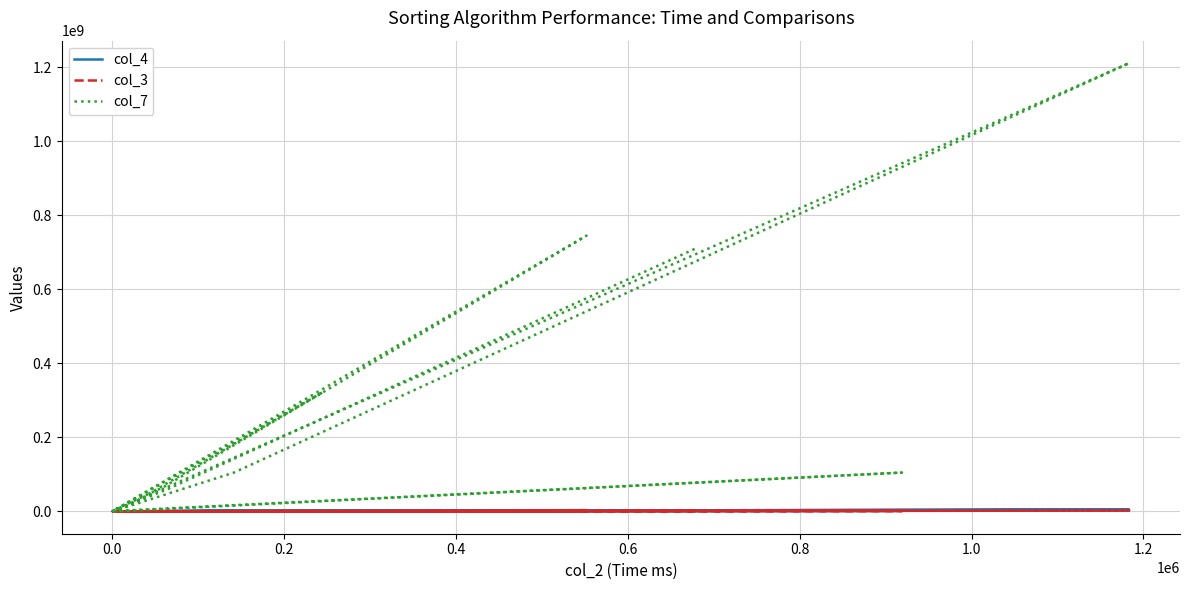

What is the difference between the second highest and second lowest values in the col_4 series?

3072522